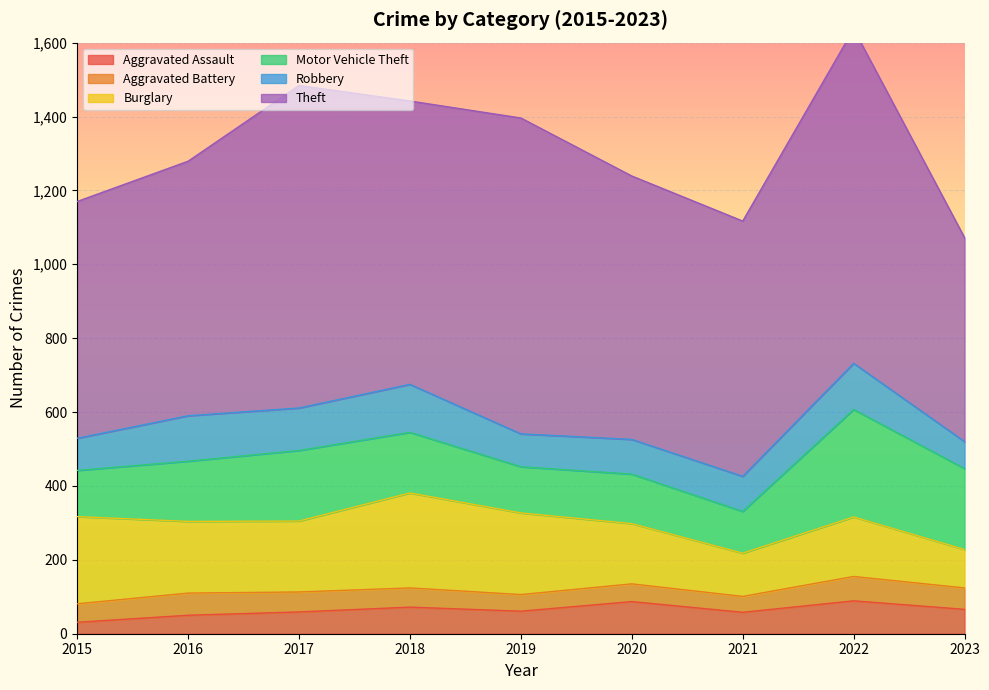

Where is Theft nearest to the value 728?

2020